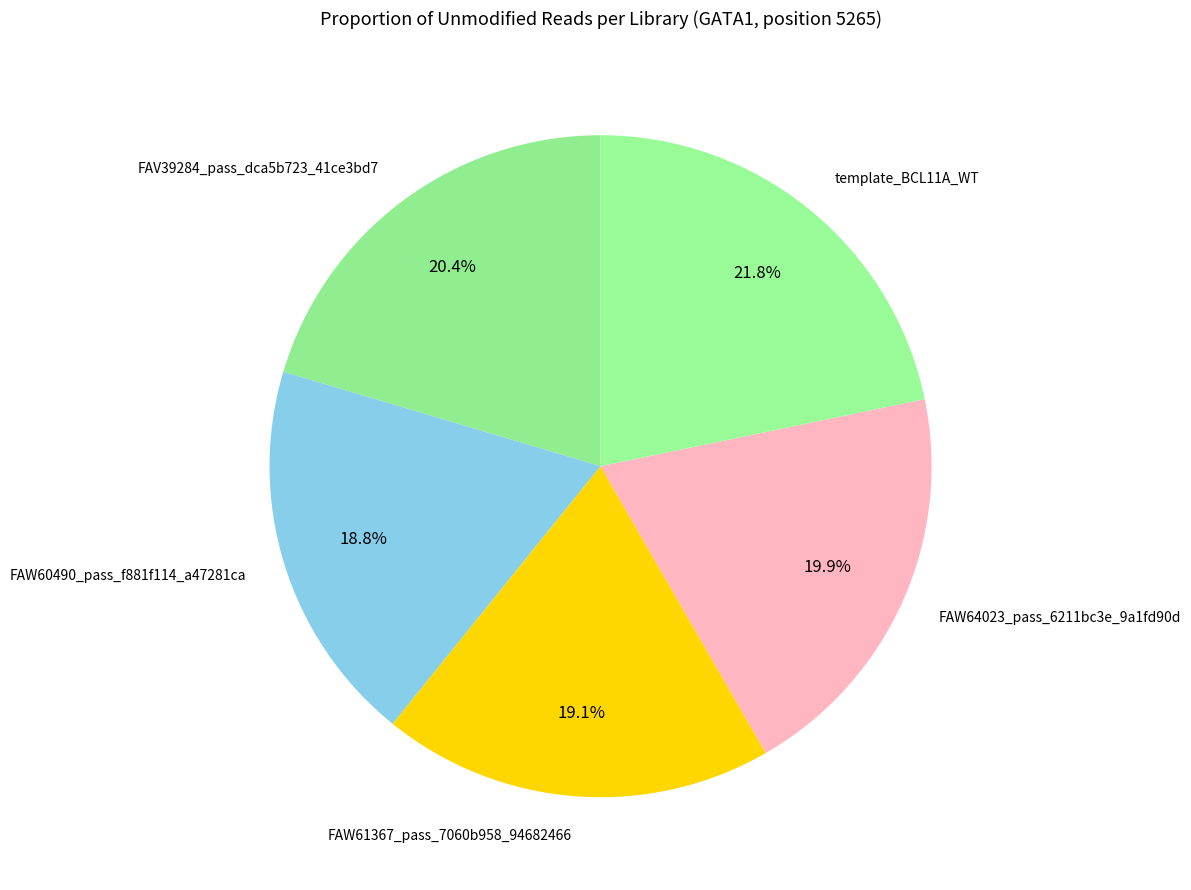

Between template_BCL11A_WT and FAW61367_pass_7060b958_94682466, which is larger?

template_BCL11A_WT